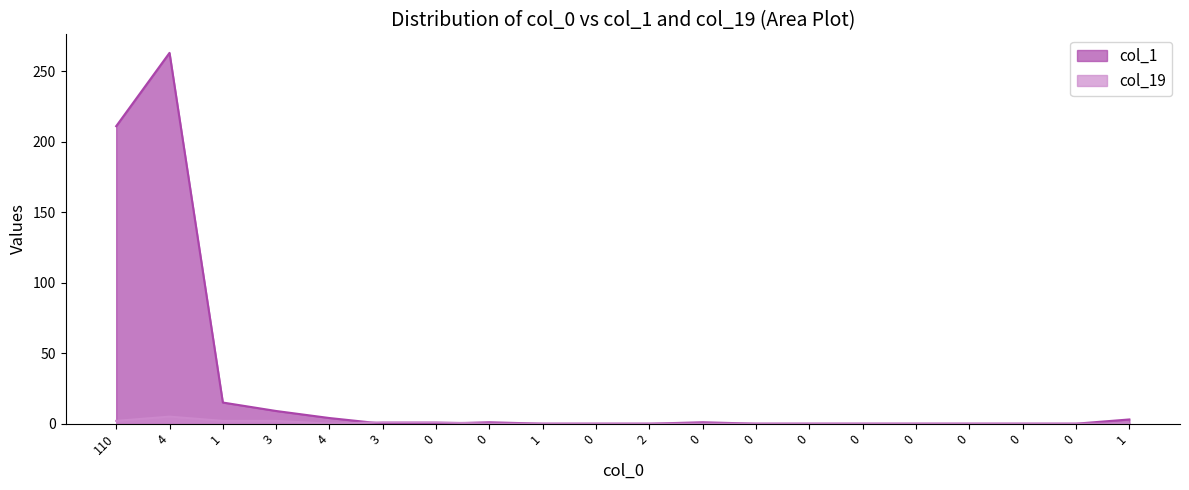

Does the chart display data point markers on the line(s)?

No